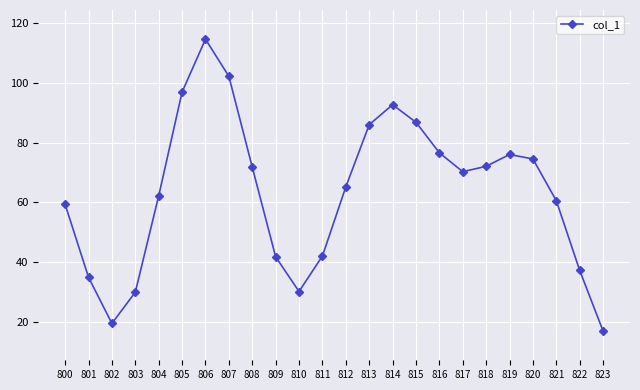

What is the average value?

63.4